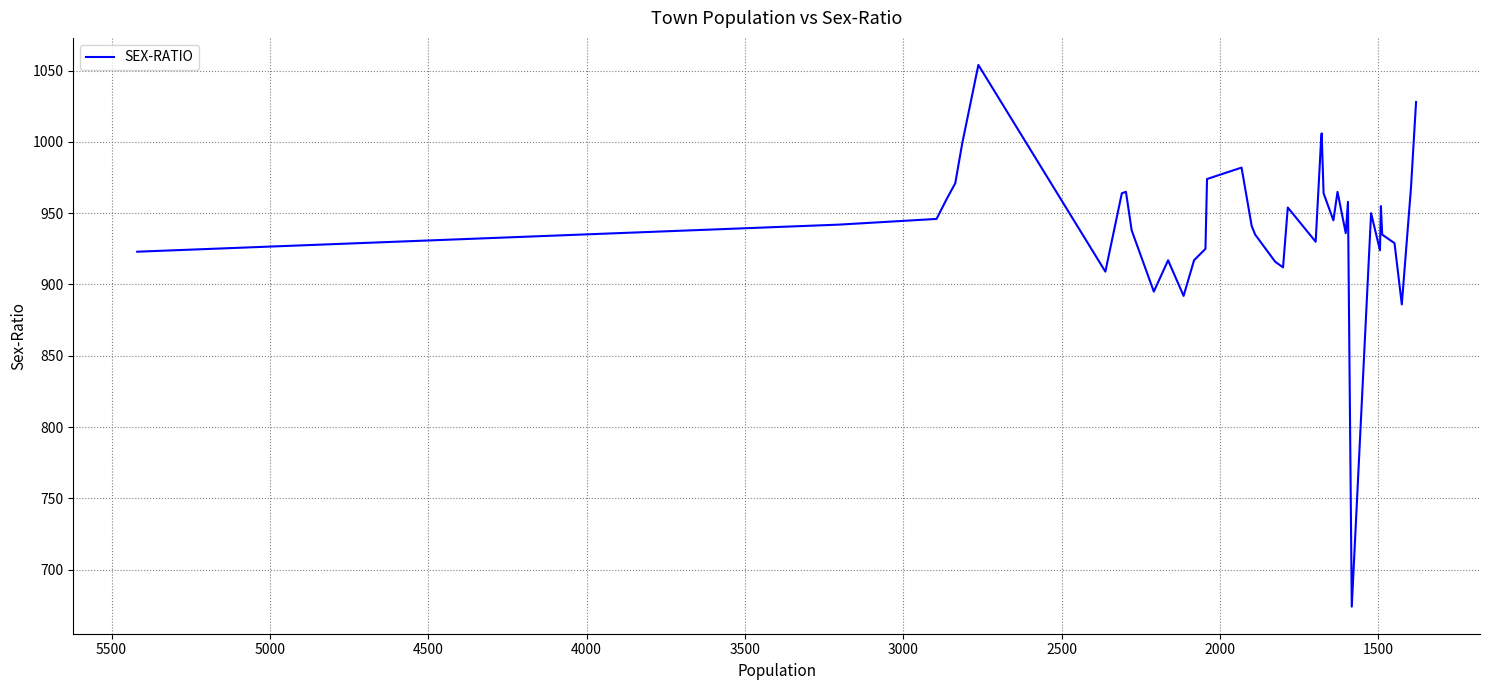

What is the maximum value shown in the chart?

1054